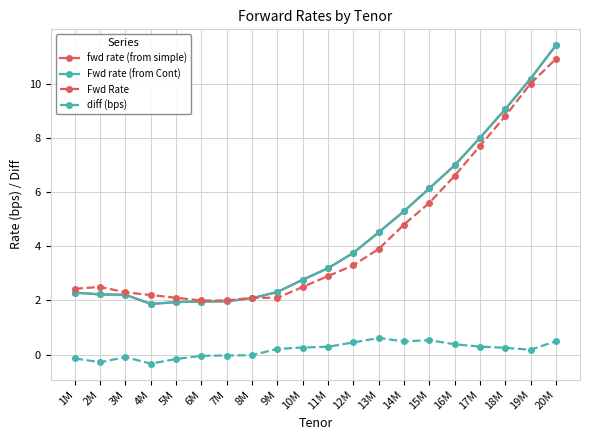

What are all the series names shown in the legend?

fwd rate (from simple), Fwd rate (from Cont), Fwd Rate, diff (bps)